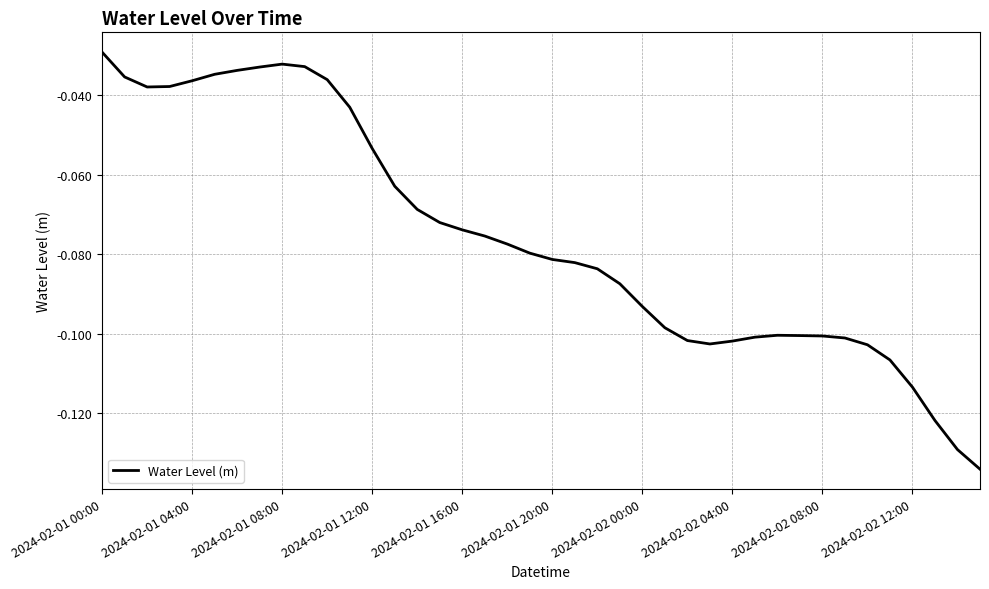

Where is the data nearest to the value 0?

2024-02-01 00:00